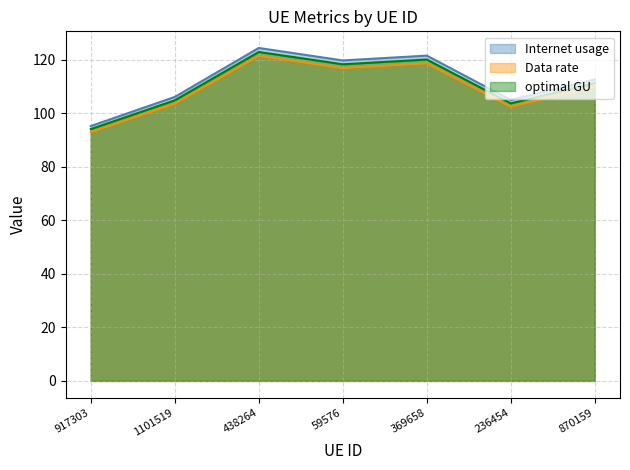

At which category does Internet usage reach its first local valley?

59576